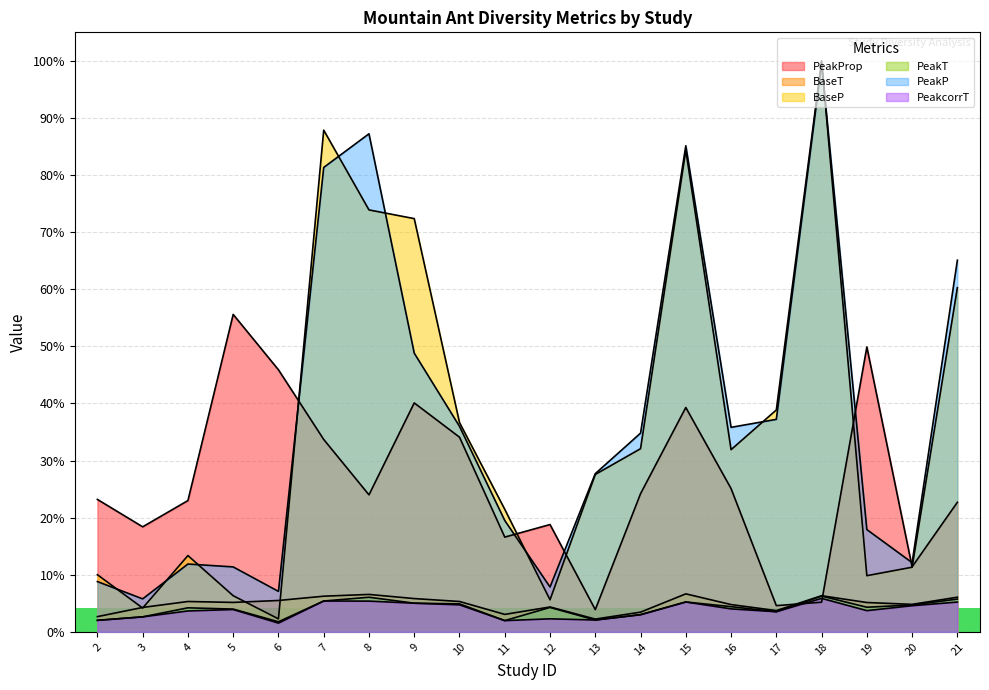

At which category is the sum across all series the highest?

15